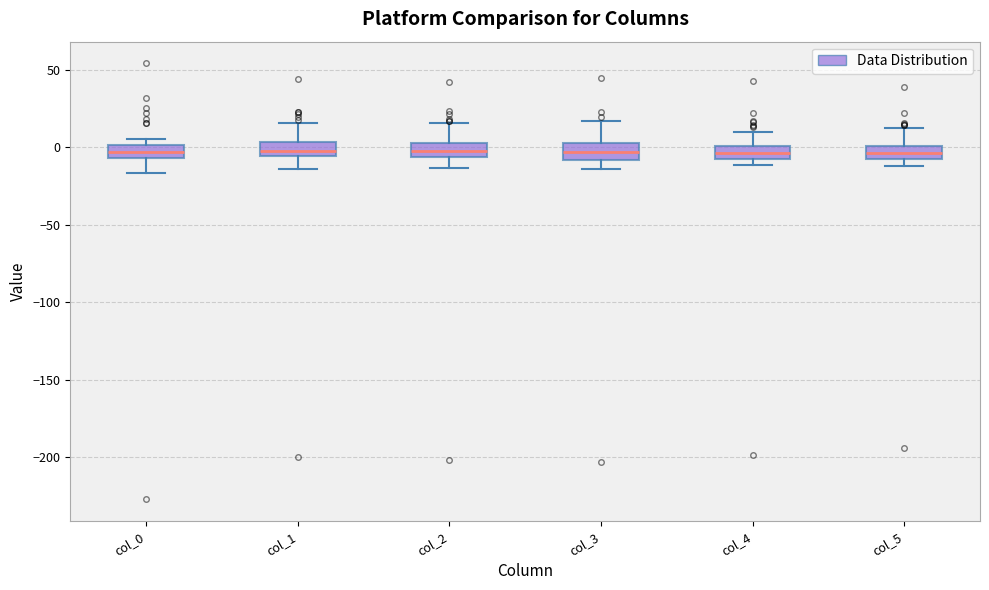

Where is the lower edge of the box for col_0 on the y-axis? The values are not printed on the chart, so give them approximately, as read against the axis.

-5